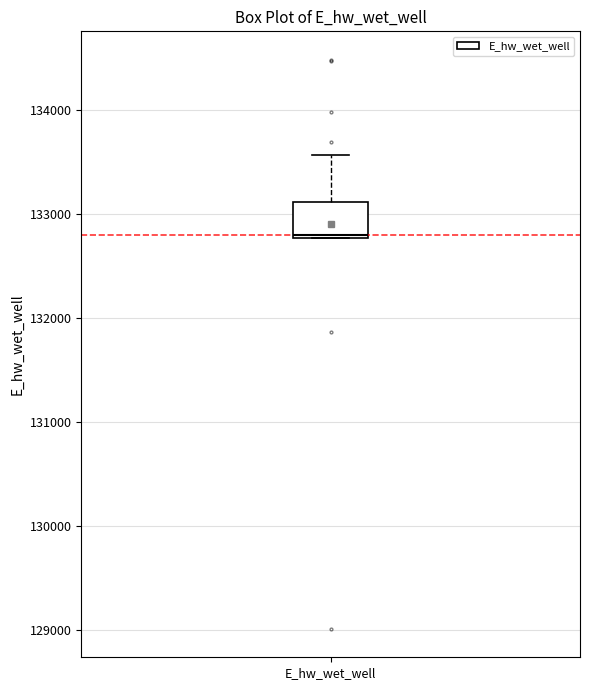

Transcribe this box plot: give where the median line is, the range the box spans, and where the two whiskers end, as read against the y-axis. The values are not printed on the chart, so give them approximately, as read against the axis.

median 132800, box 132800 to 133100, whiskers 132800 to 133600